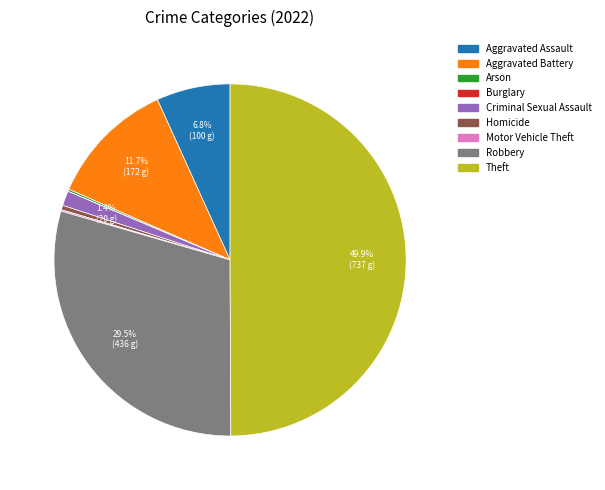

Which slice is the largest?

Theft